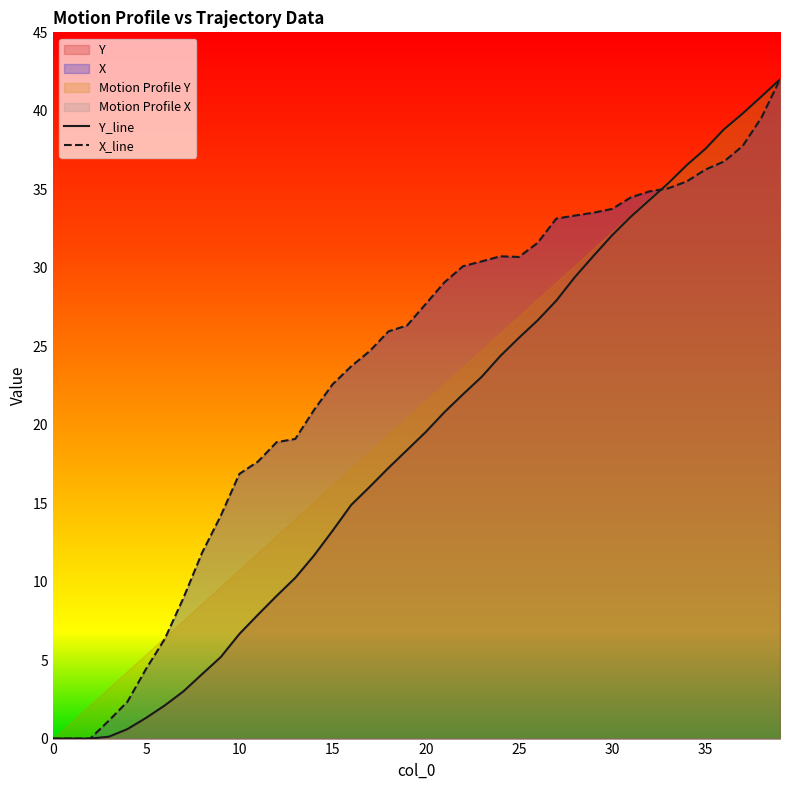

The X_line series shows 18.6 at 9. True or false?

False